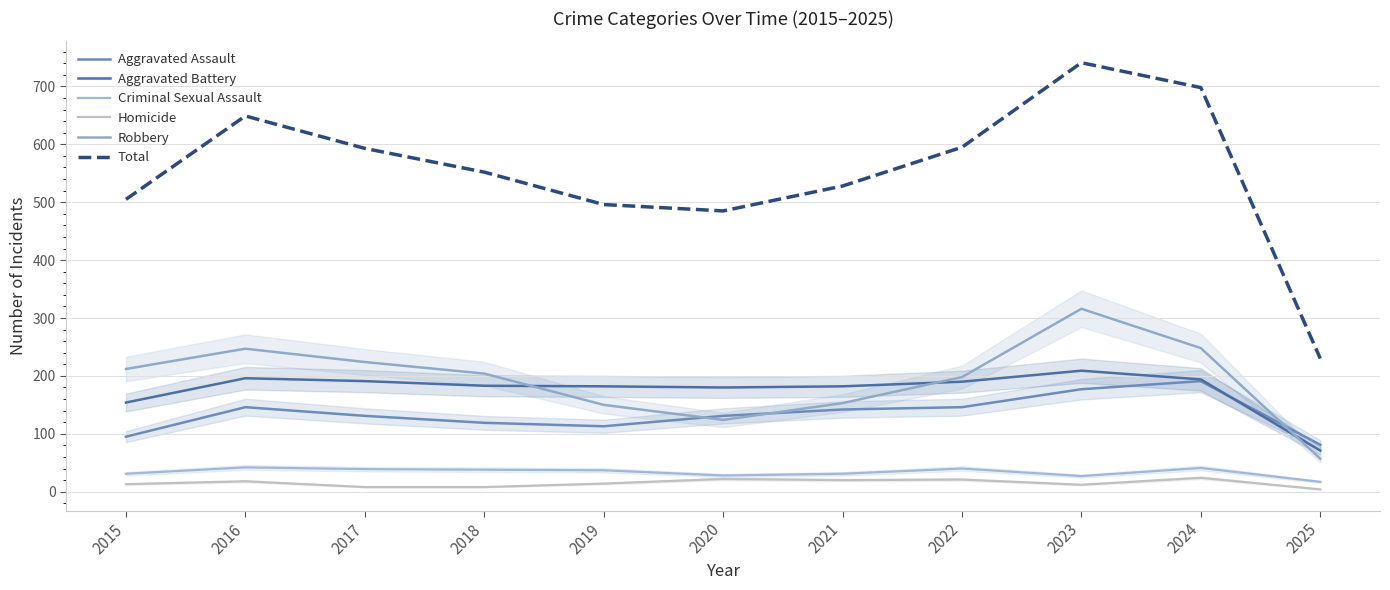

Which series has the largest range (max minus min)?

Total